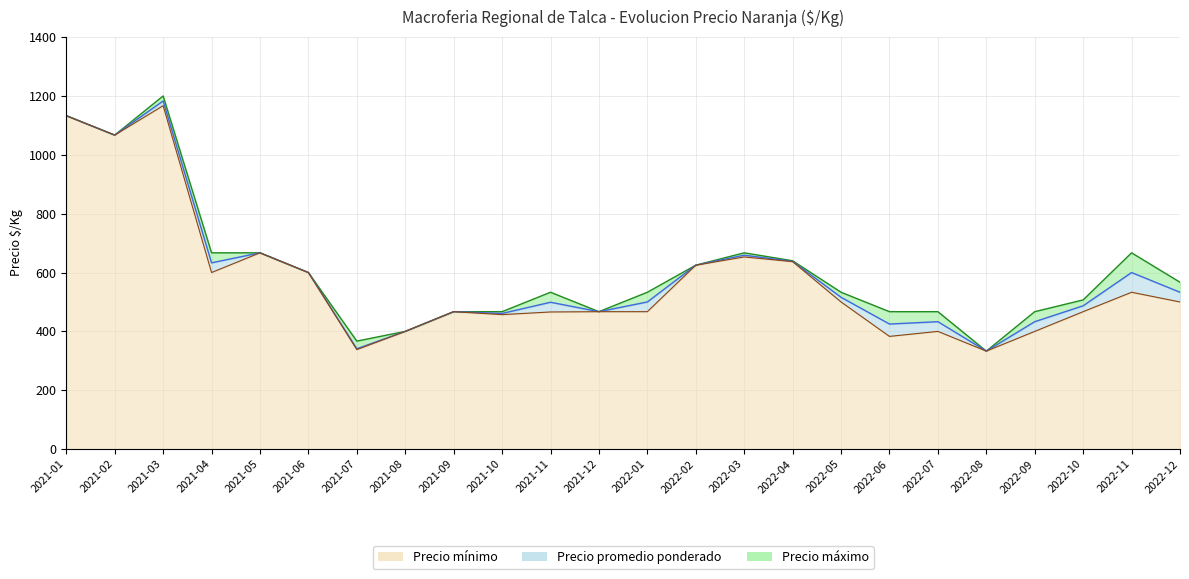

Where is the first local minimum for Precio mínimo?

2021-02